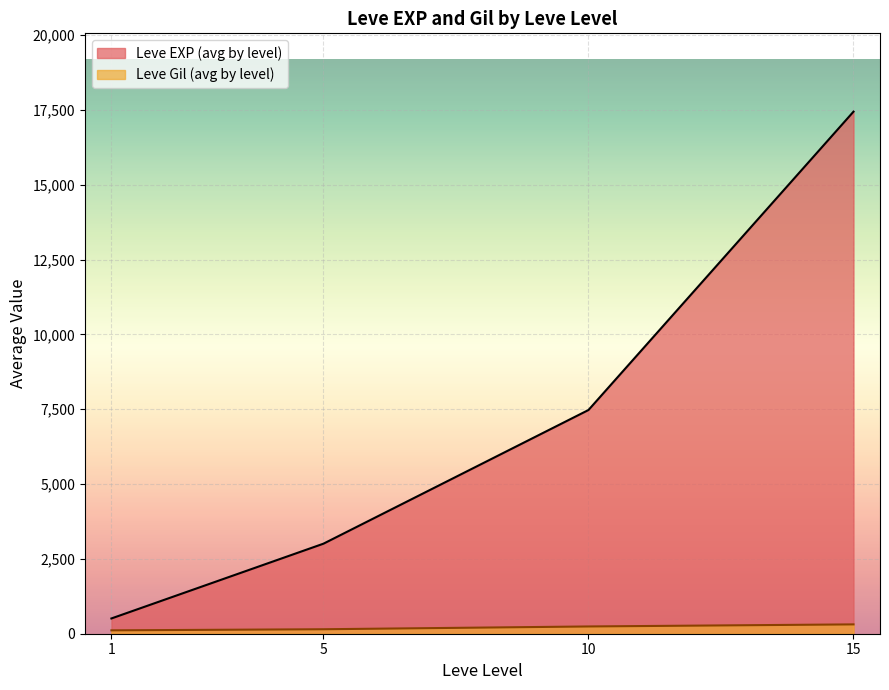

What are all the series names shown in the legend?

Leve EXP (avg by level), Leve Gil (avg by level)